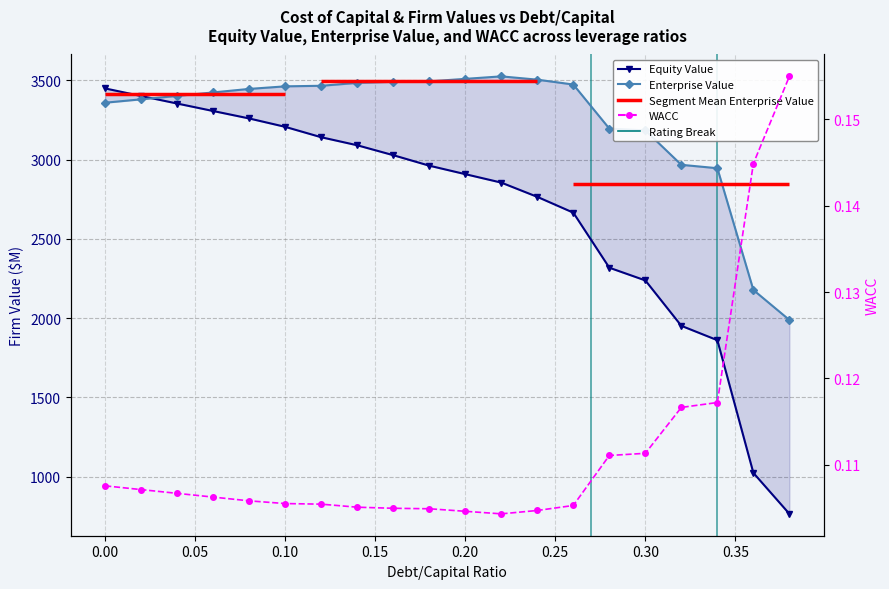

Which series has the largest range (max minus min)?

Equity Value